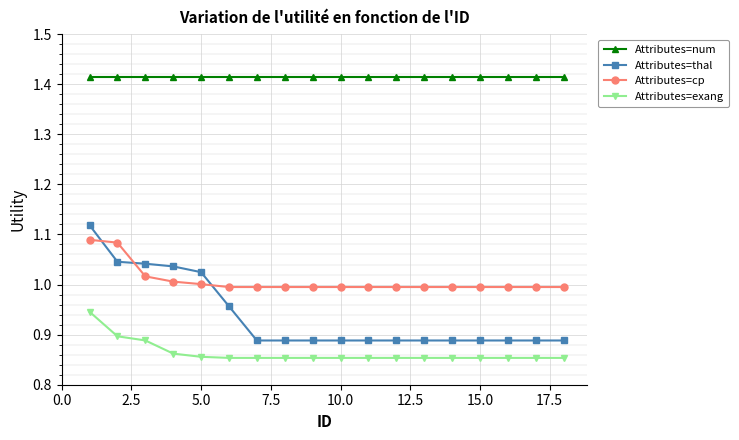

At how many categories does at least one series exceed 0?

18